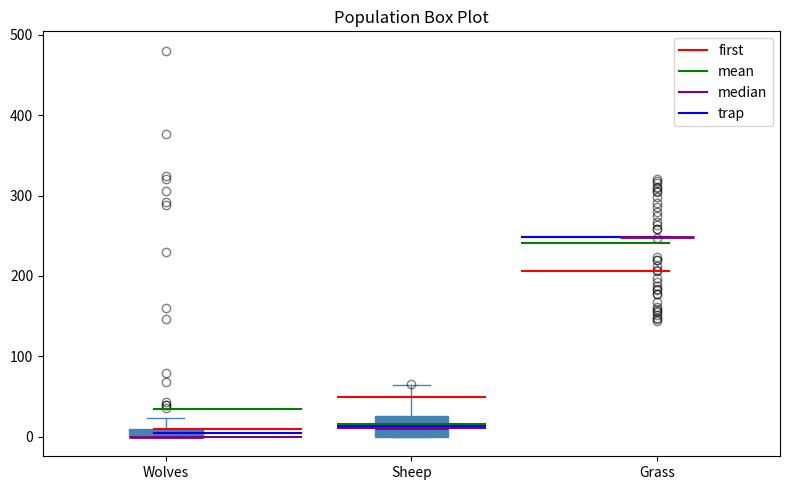

Where does the upper whisker of the box for Wolves end on the y-axis? The values are not printed on the chart, so give them approximately, as read against the axis.

20